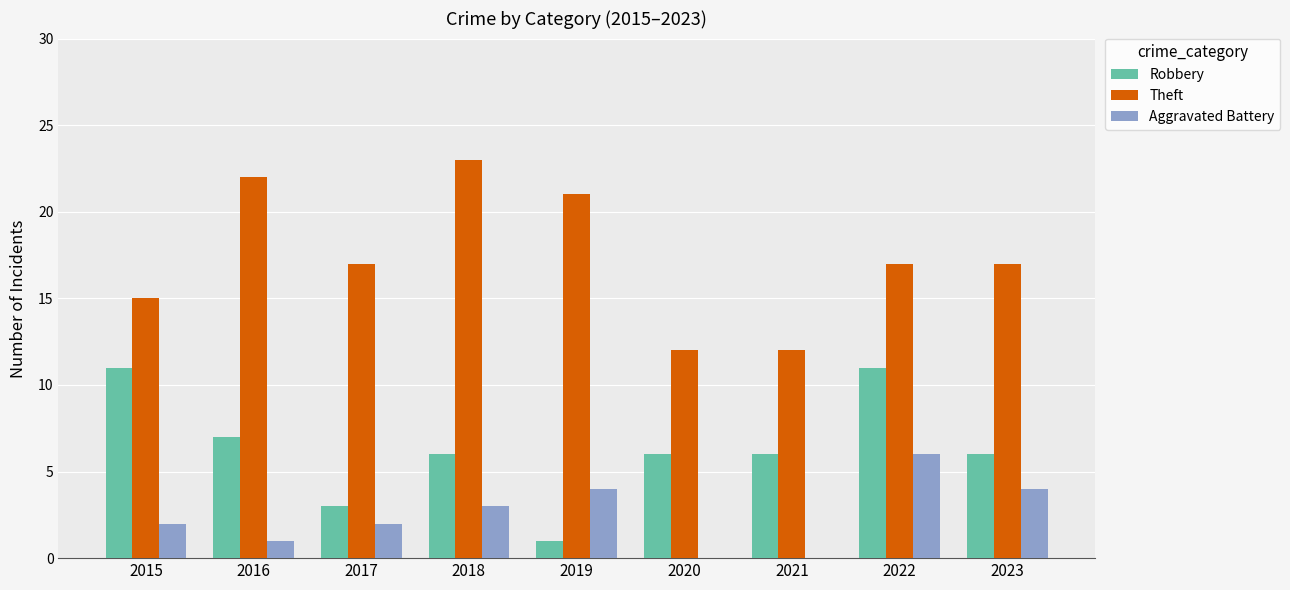

Which series changed the most between 2015 and 2022?

Aggravated Battery